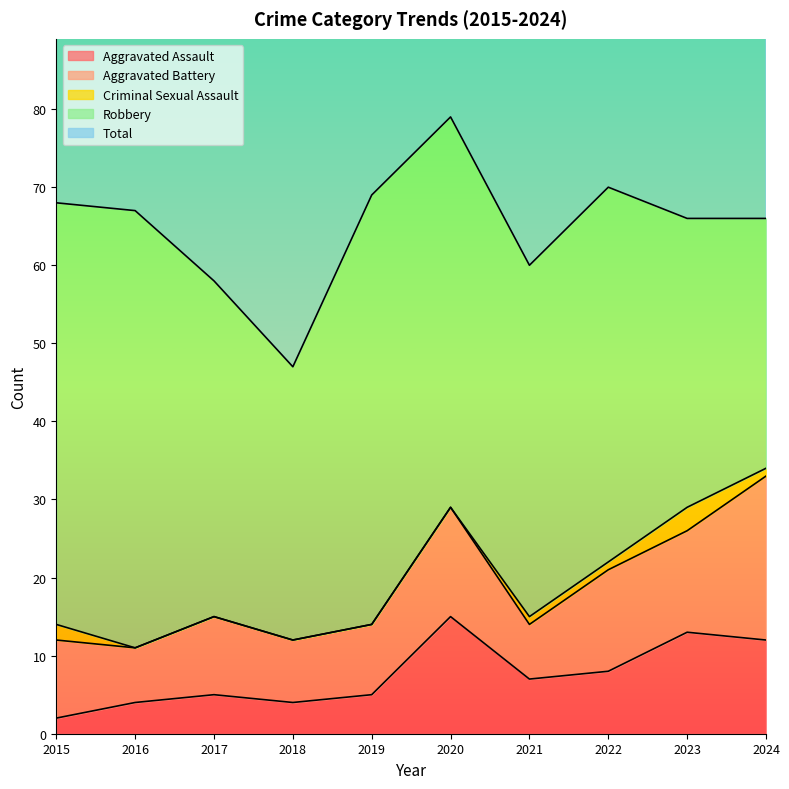

Reading right to left, what are all the values shown in this chart?

Aggravated Assault: 12	13	8	7	15	5	4	5	4	2
Aggravated Battery: 21	13	13	7	14	9	8	10	7	10
Criminal Sexual Assault: 1	3	1	1	0	0	0	0	0	2
Robbery: 32	37	48	45	50	55	35	43	56	54
Total: 67	66	70	60	79	69	47	58	67	68